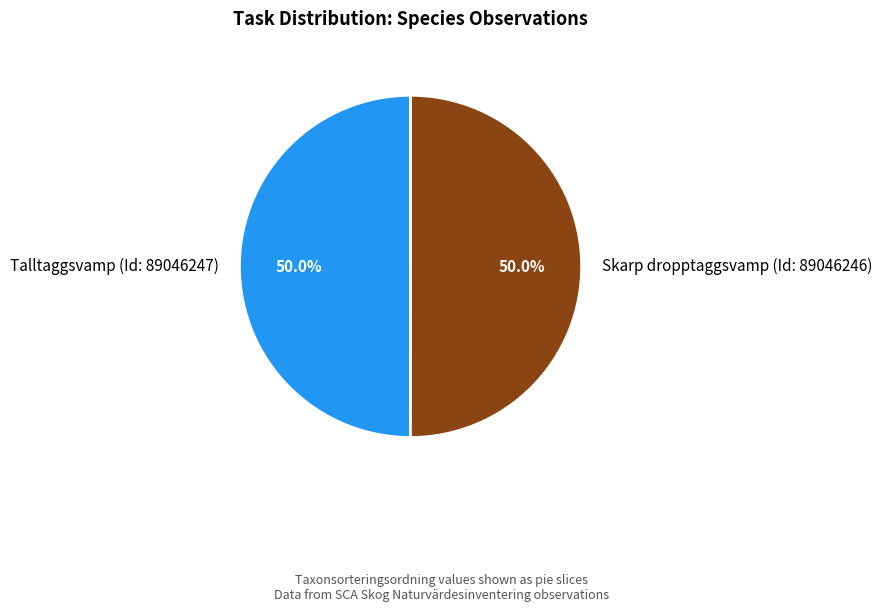

What portion of the pie excludes Skarp dropptaggsvamp (Id: 89046246)?

50.0%